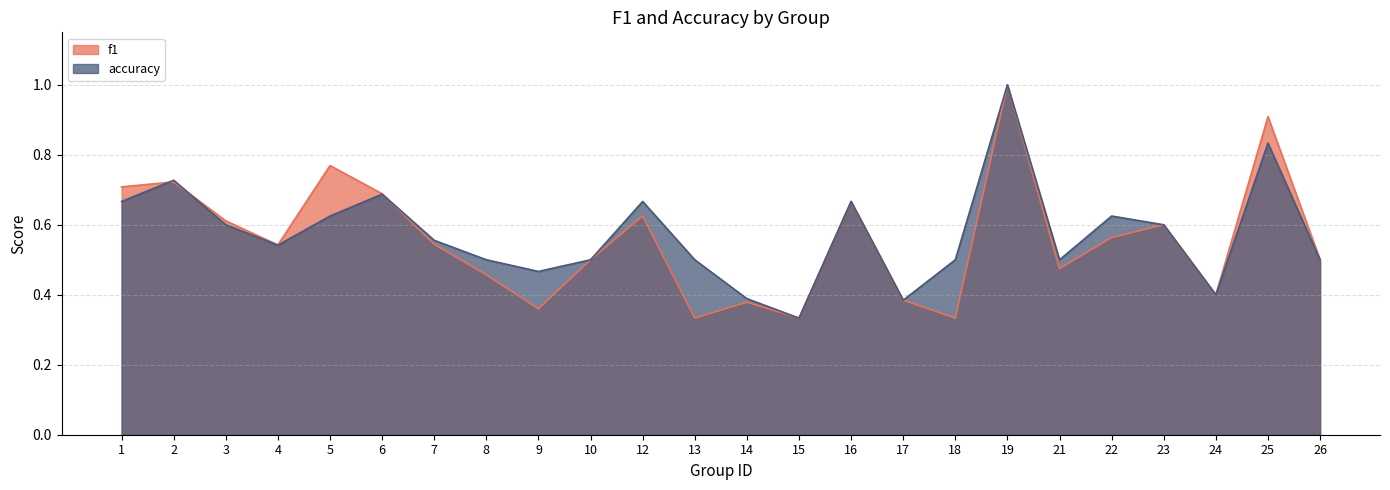

How many interior local valleys does the f1 series have?

7